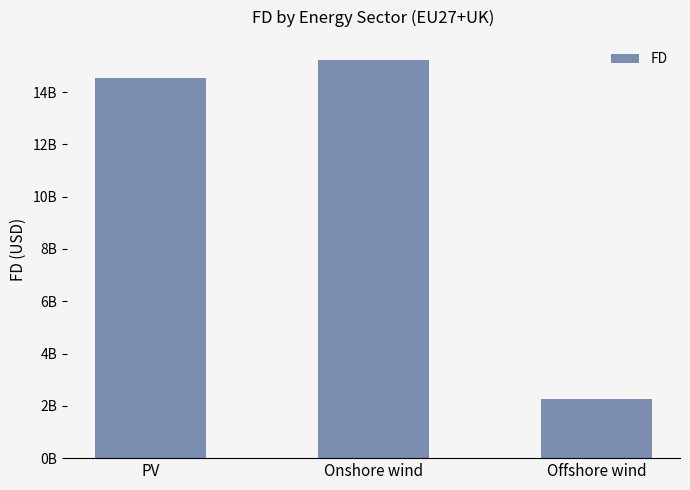

What is the label of the 1st bar from the left?

PV